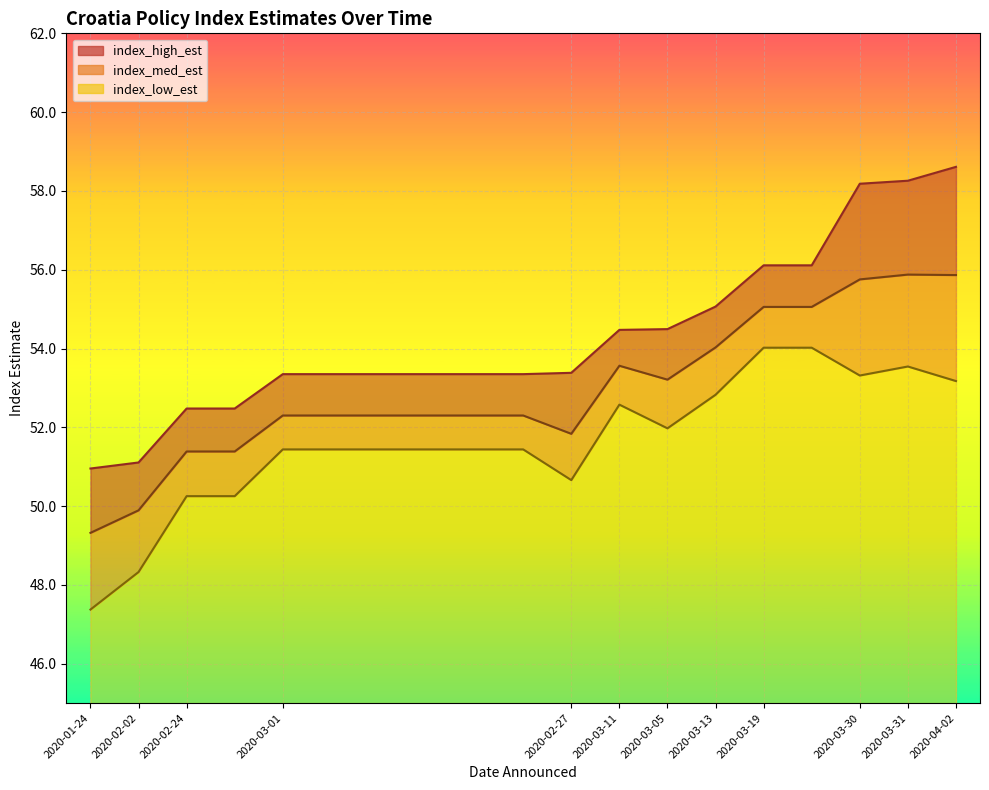

Reading left to right, transcribe all the data shown in this chart.

index_high_est: 51.0	51.1	52.5	52.5	53.3	53.3	53.3	53.3	53.3	53.3	53.4	54.5	54.5	55.1	56.1	56.1	58.2	58.3	58.6
index_med_est: 49.3	49.9	51.4	51.4	52.3	52.3	52.3	52.3	52.3	52.3	51.8	53.6	53.2	54.0	55.1	55.1	55.8	55.9	55.9
index_low_est: 47.4	48.3	50.3	50.3	51.4	51.4	51.4	51.4	51.4	51.4	50.7	52.6	52.0	52.8	54.0	54.0	53.3	53.5	53.2